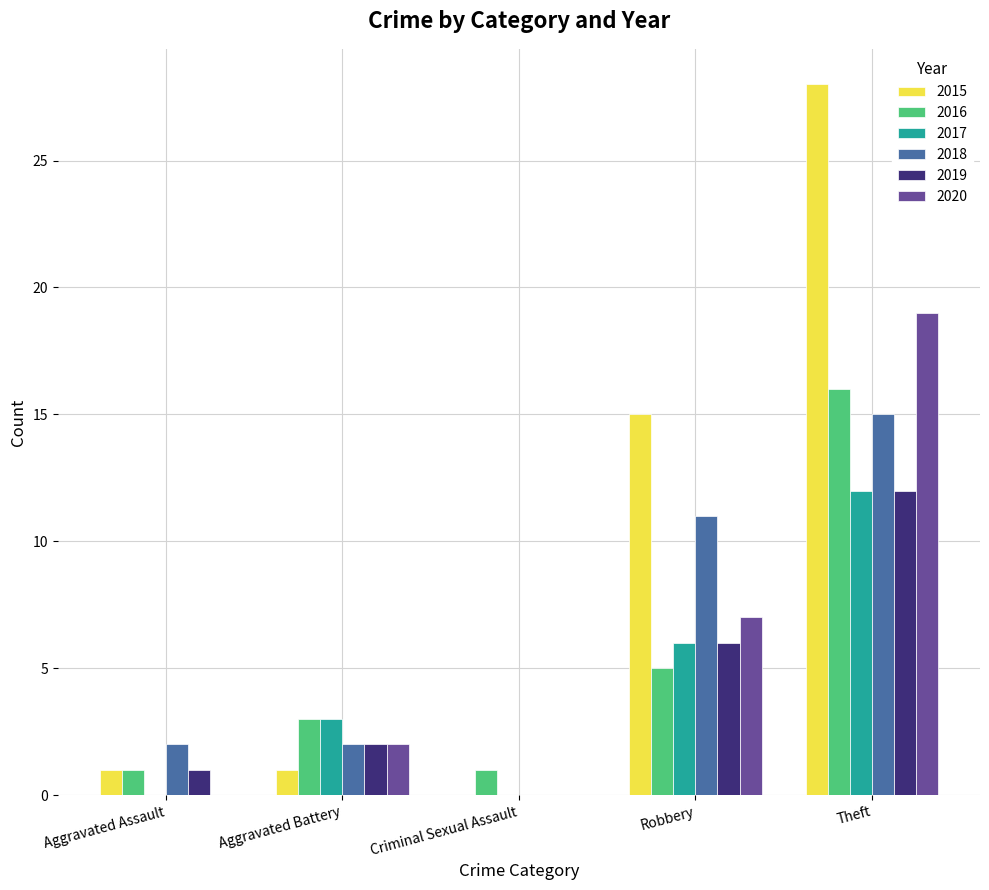

What is the sum of the 2019 values at Criminal Sexual Assault and Aggravated Battery?

2